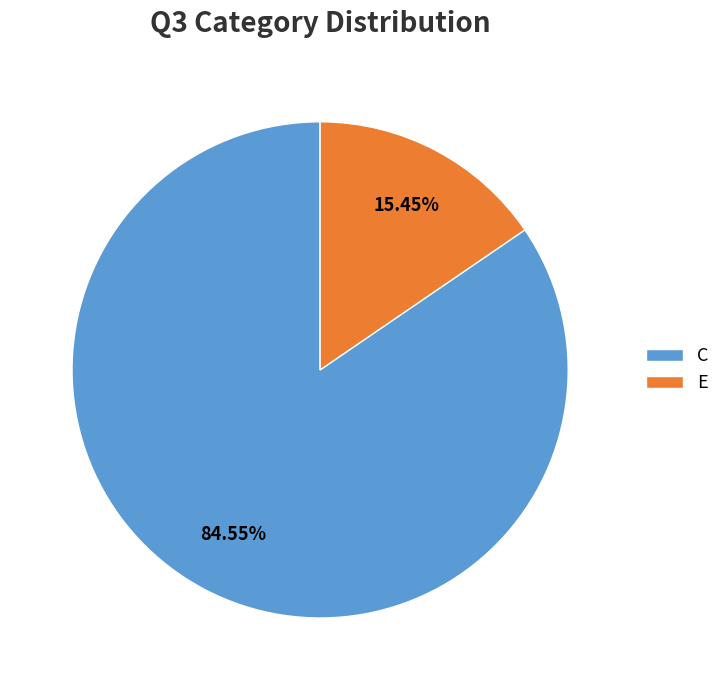

To the nearest percent, what percentage of the pie is E?

15%